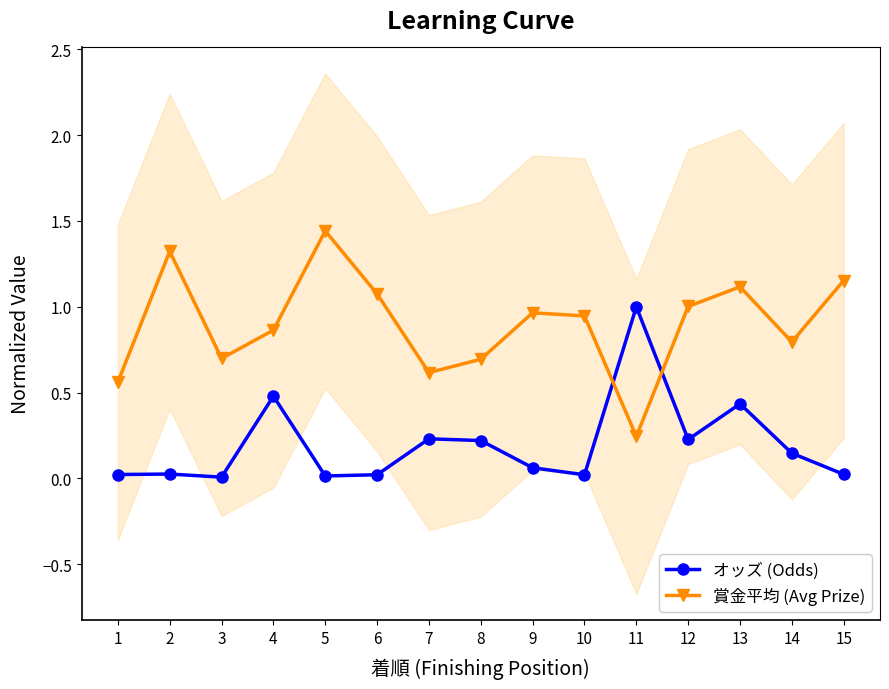

How many interior local valleys does the 賞金平均 (Avg Prize) series have?

4